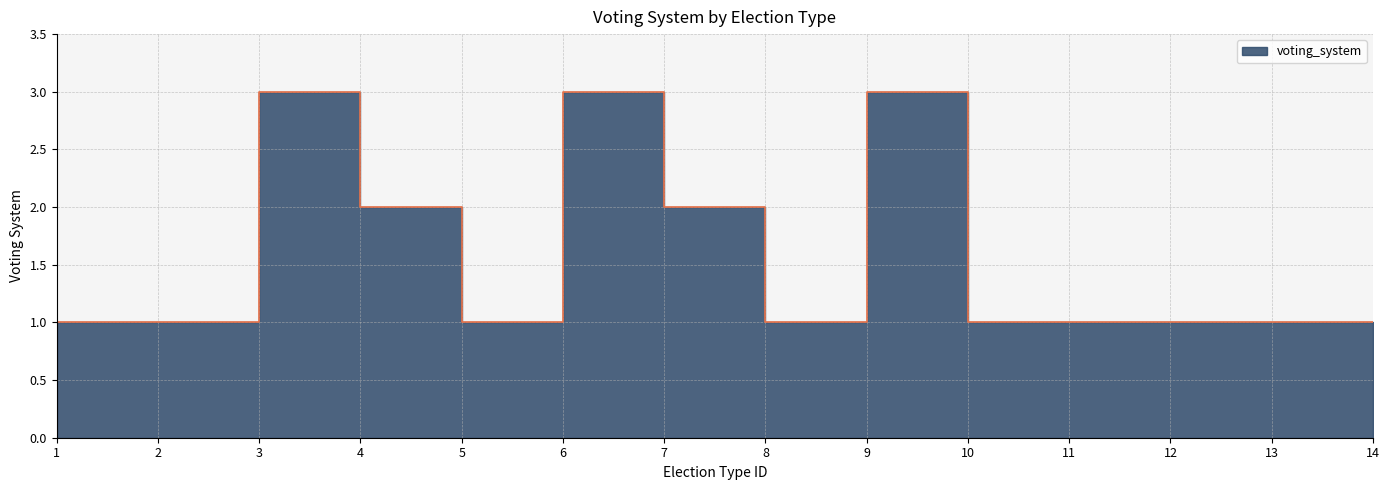

Rank the categories by value from lowest to highest.

1, 2, 5, 8, 10, 11, 12, 13, 14, 4, 7, 3, 6, 9